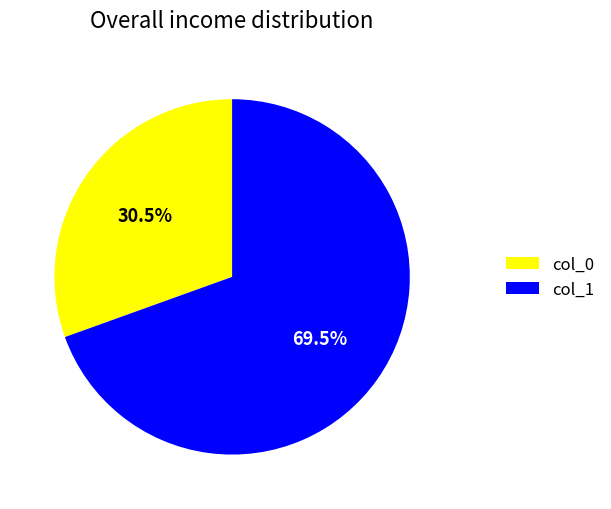

Does any single category account for the majority?

Yes